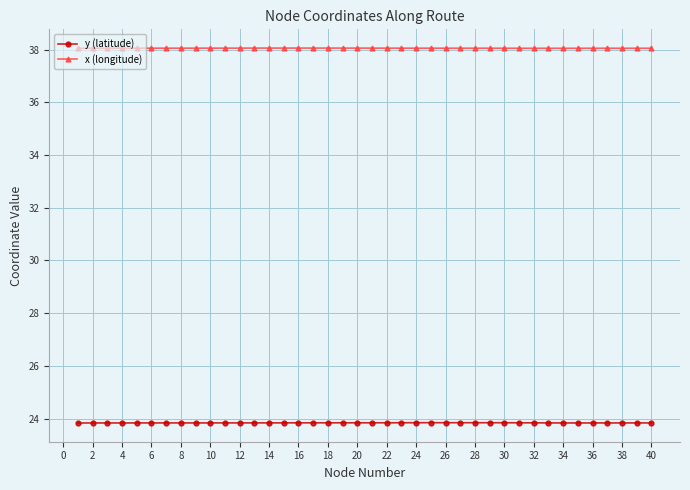

At how many categories does at least one series exceed 34?

40